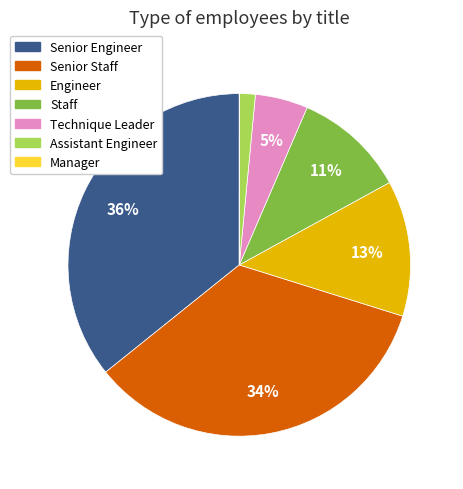

What is the largest slice in the pie chart?

Senior Engineer